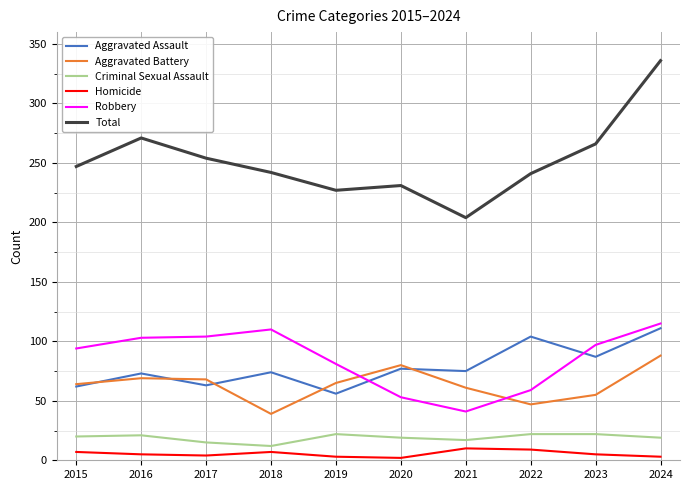

The value of Robbery at 2024 is 180. True or false?

False